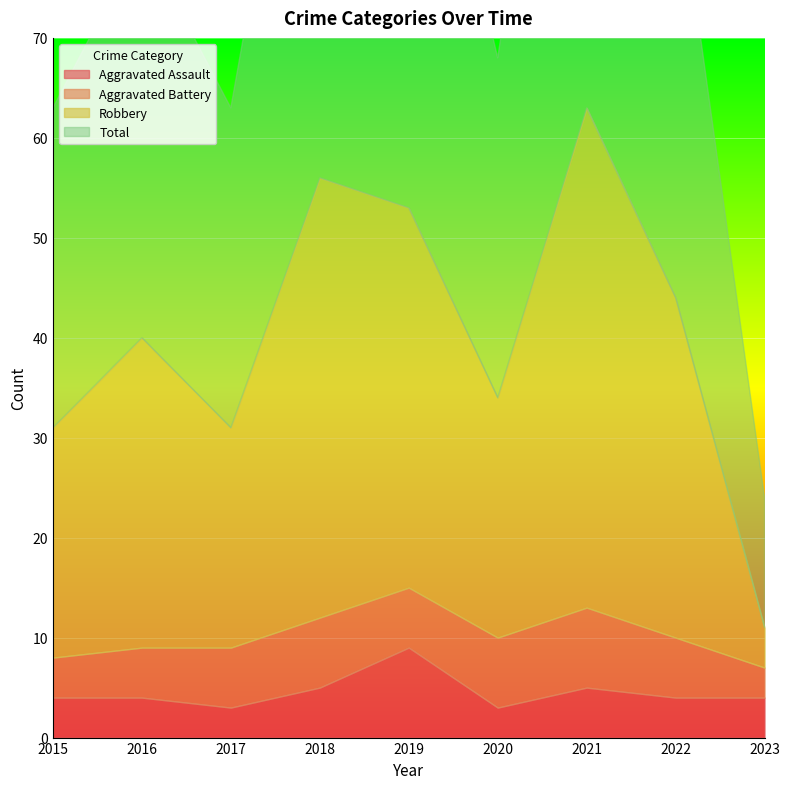

Which has a higher value, 2016 or 2018?

2018